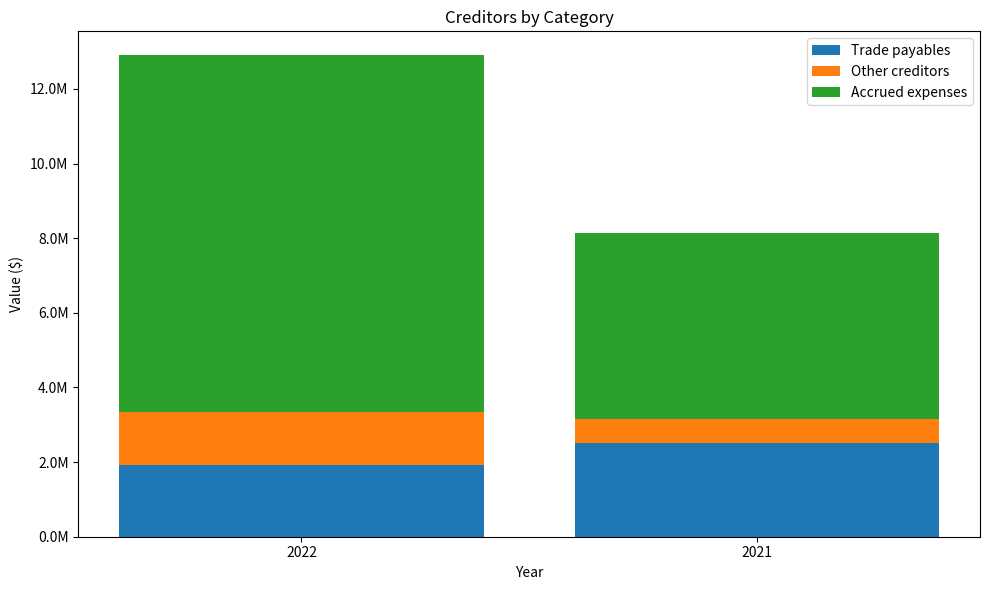

Which series has the largest range (max minus min)?

Accrued expenses